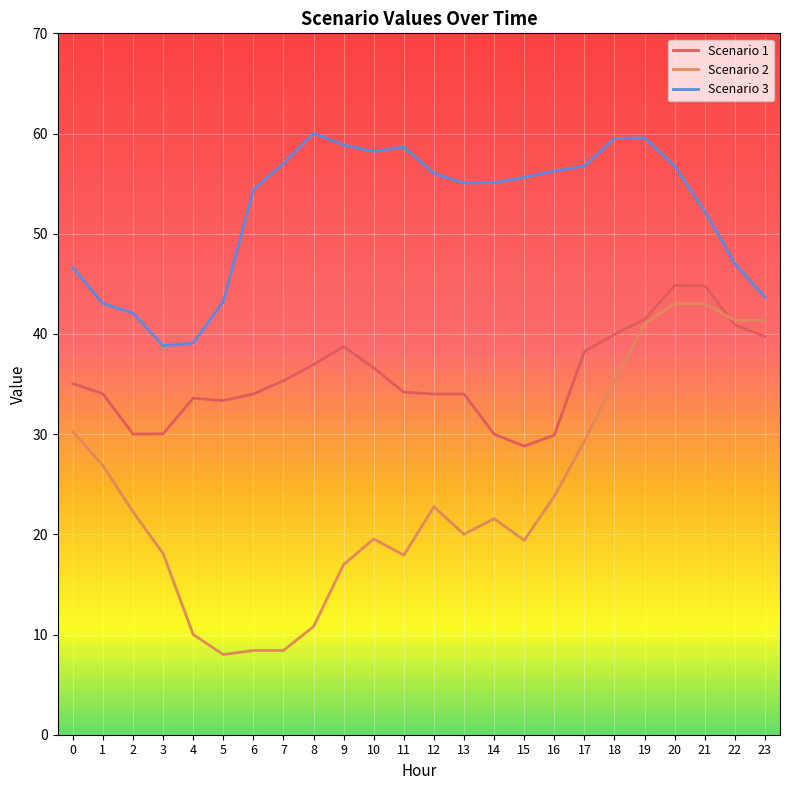

True or false: Scenario 3 and Scenario 2 intersect in this chart.

False